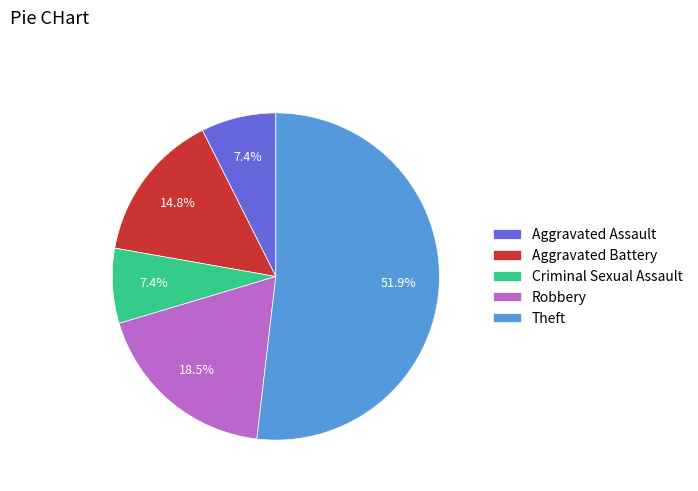

Approximately how many times larger is the value at Aggravated Assault compared to Robbery?

0.4